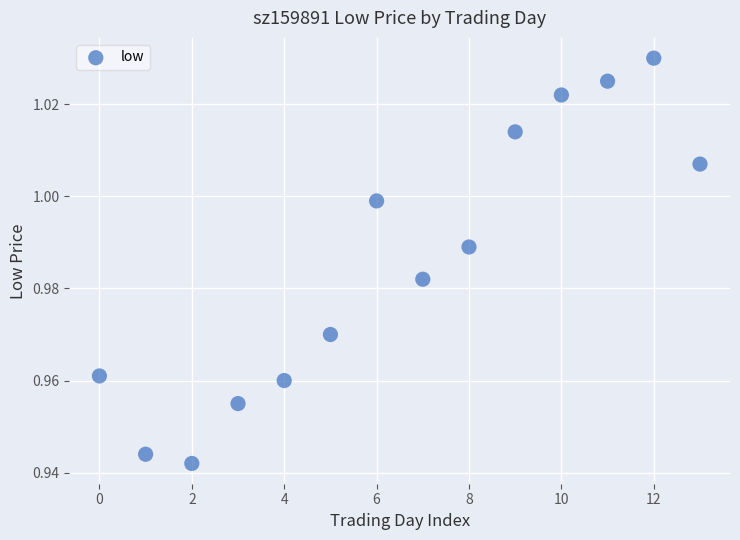

Count the number of points in this scatter plot.

14